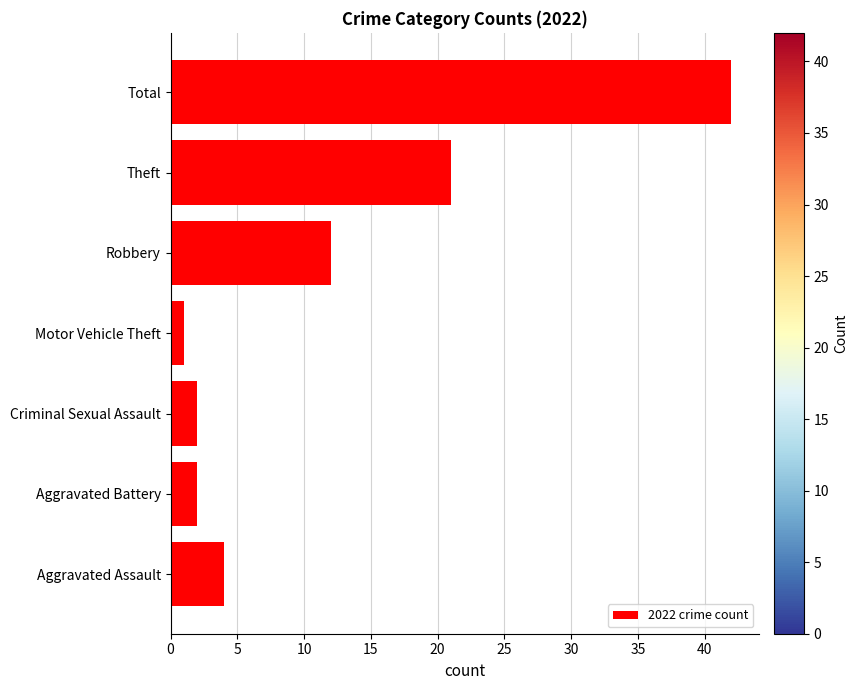

Approximately how many times larger is the value at Robbery compared to Aggravated Assault?

3.0